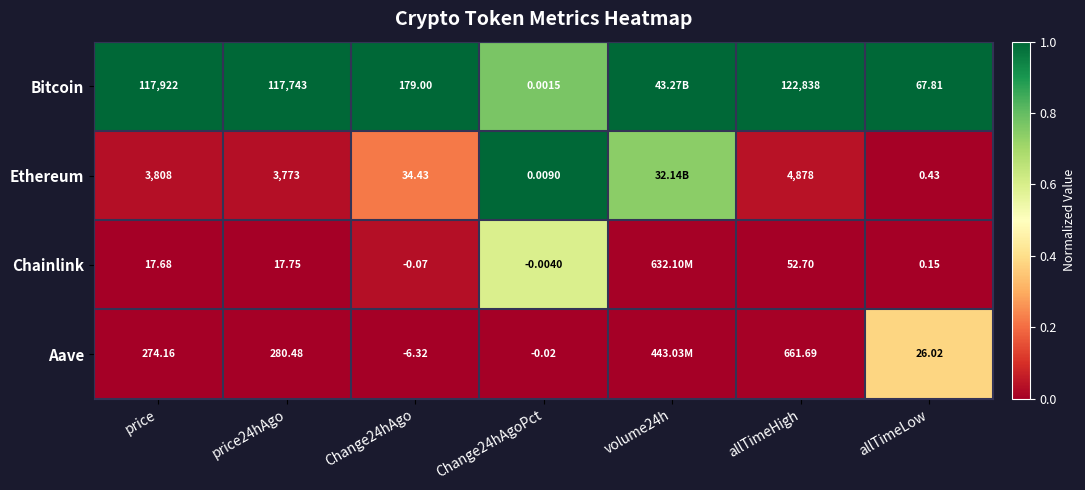

Between Change24hAgo and allTimeLow, which series saw the biggest shift?

Bitcoin